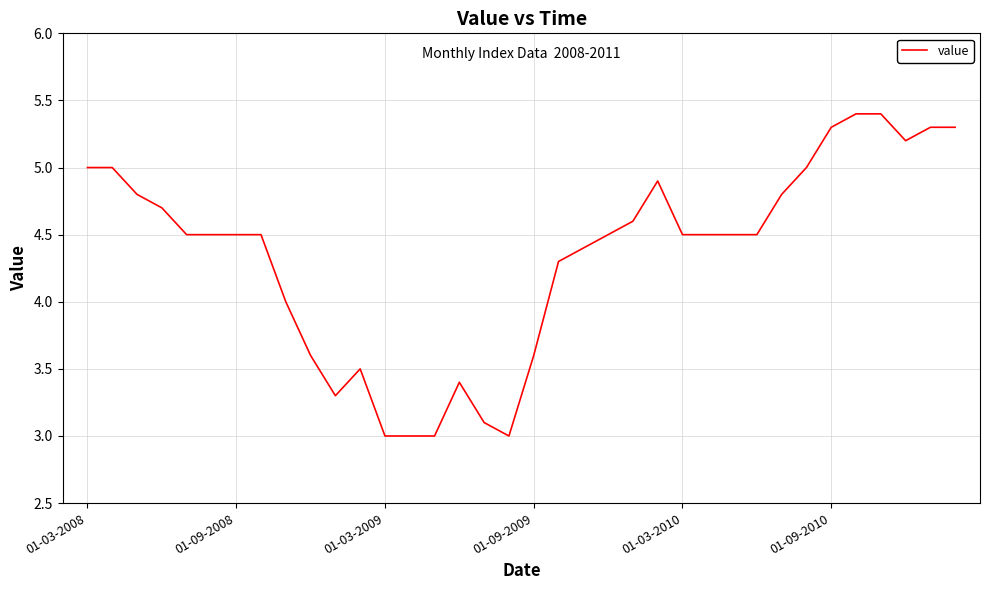

What is the difference between the maximum and minimum values?

2.4